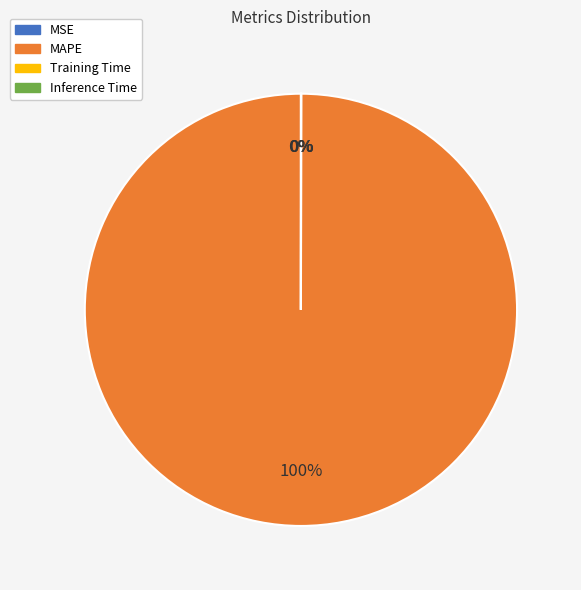

To the nearest percent, what is the average slice percentage?

25%